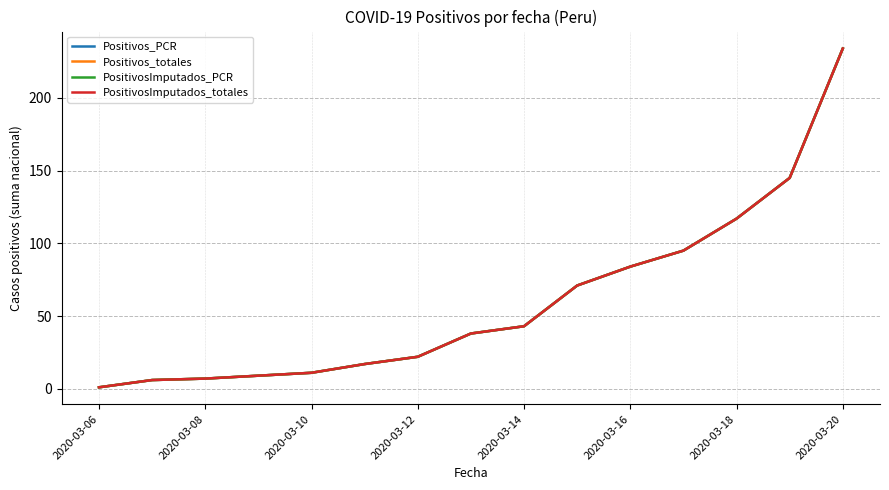

Is this an area chart (filled region under the line)?

No